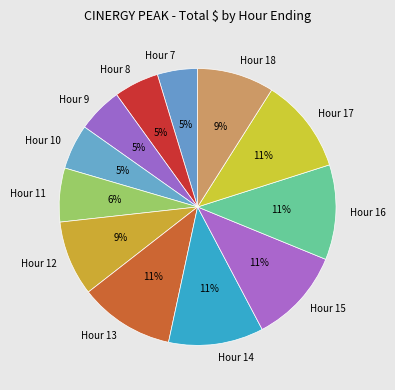

What is the ratio of the value at Hour 12 to the value at Hour 16?

0.8